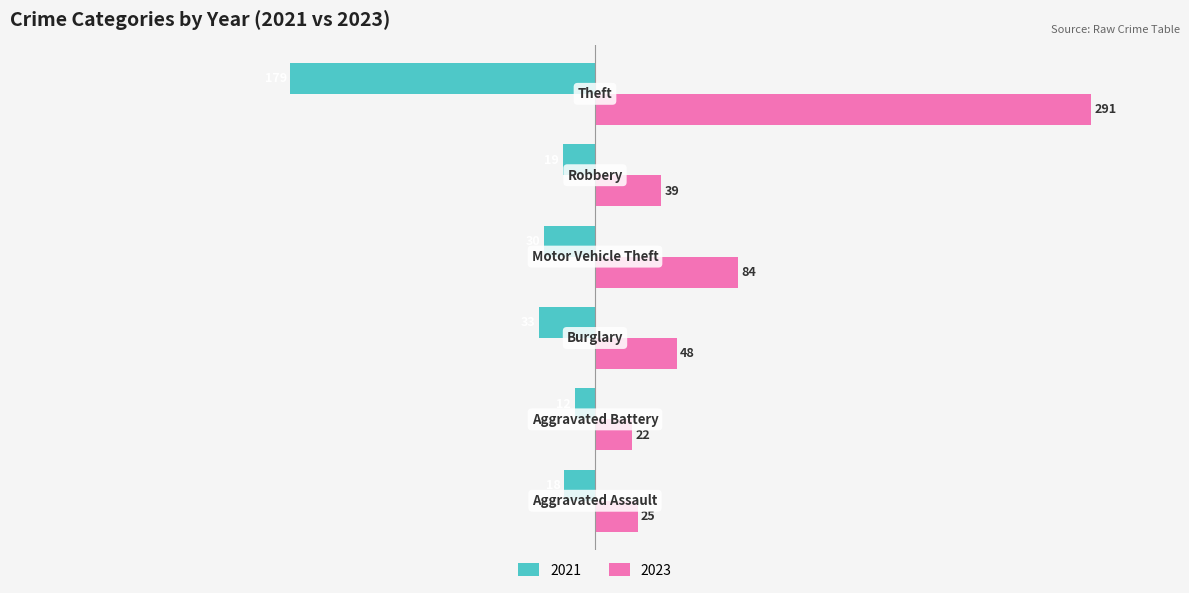

Which series has the largest total across all categories?

2023